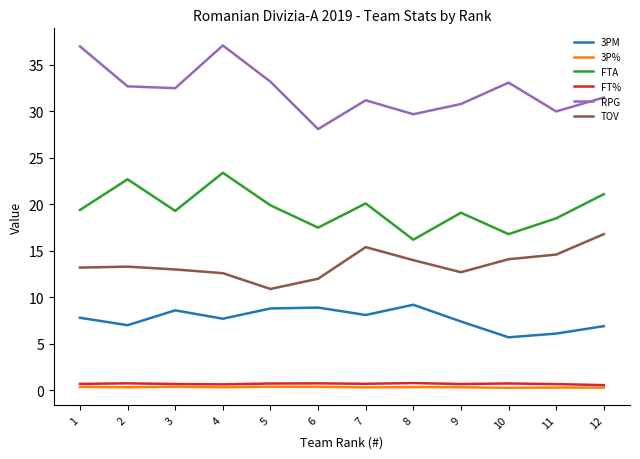

Which series has the largest total across all categories?

RPG